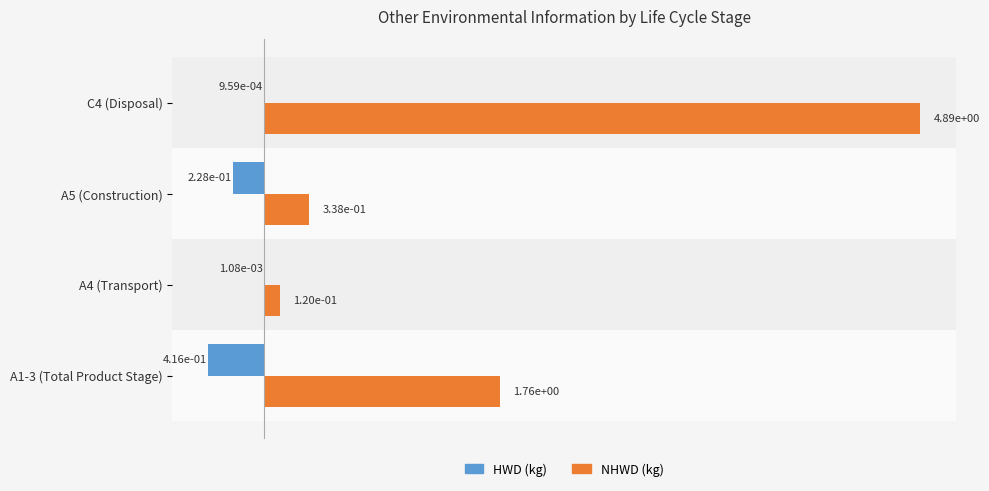

What is the greatest value displayed?

4.9